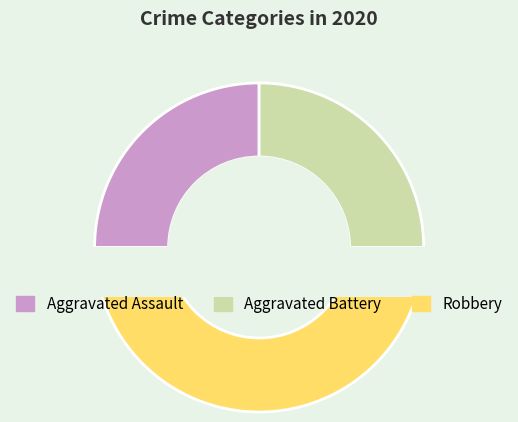

What percentage is NOT represented by Robbery?

50.0%